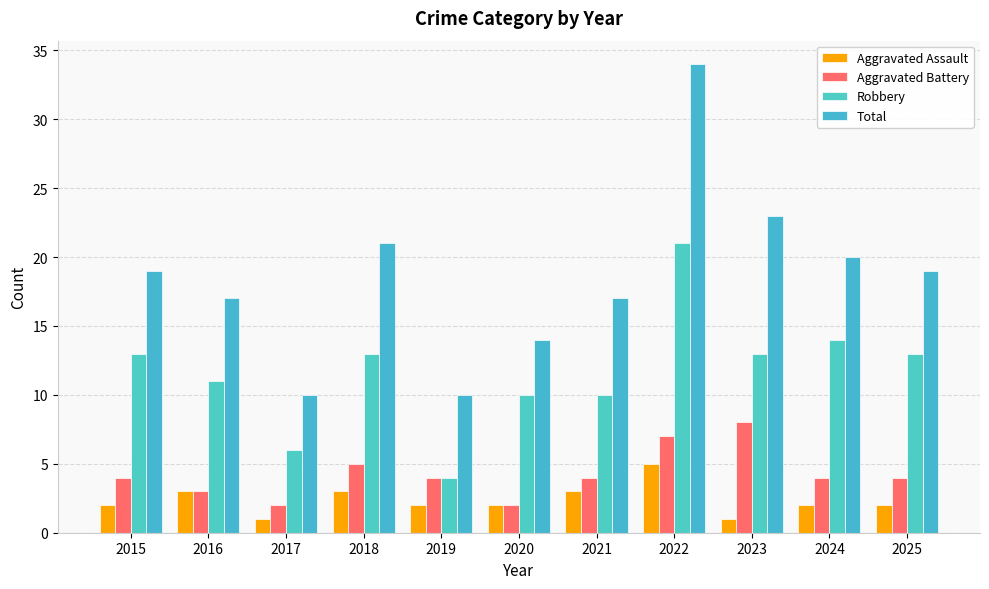

Which series has the largest range (max minus min)?

Total